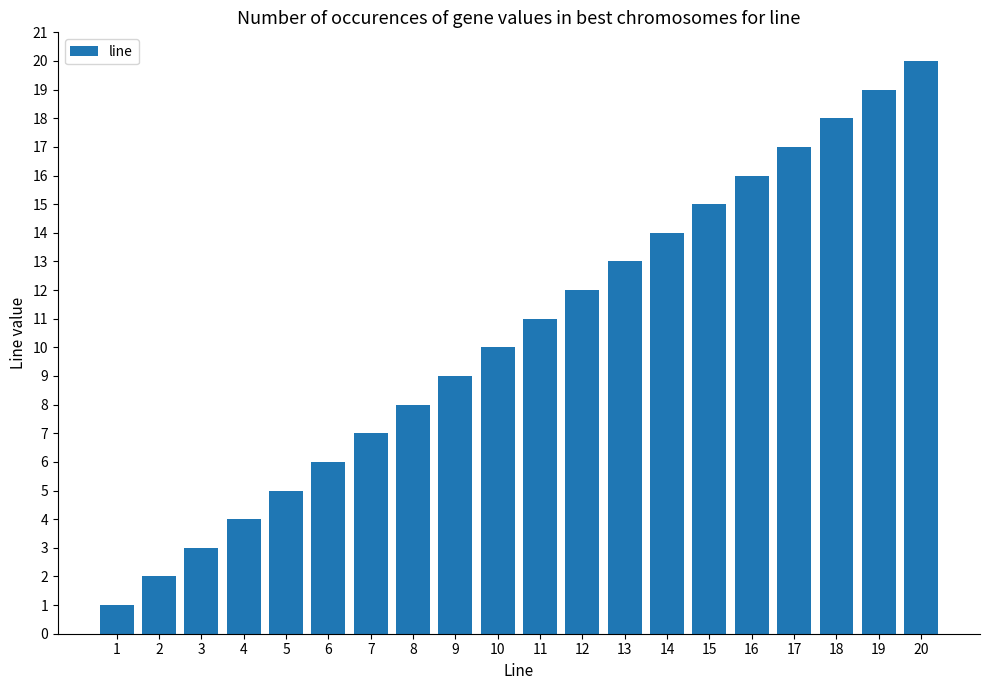

What is the ratio of the value at 3 to the value at 6?

0.5